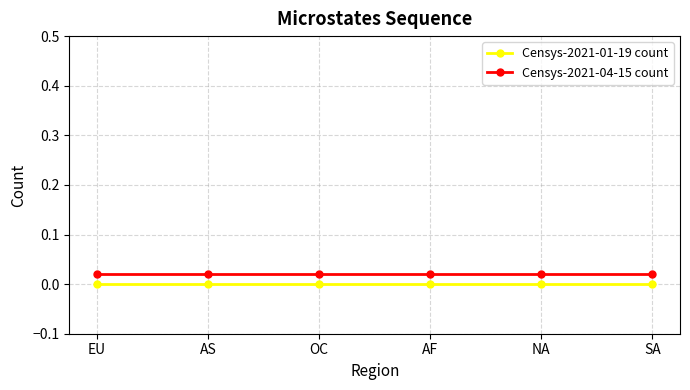

Rank the series by their average value, from highest to lowest.

Censys-2021-04-15 count, Censys-2021-01-19 count